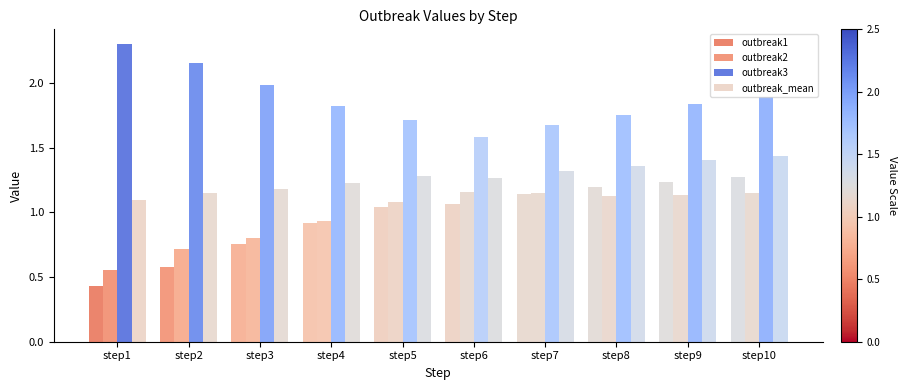

The outbreak1 series shows 2.0 at step9. True or false?

False